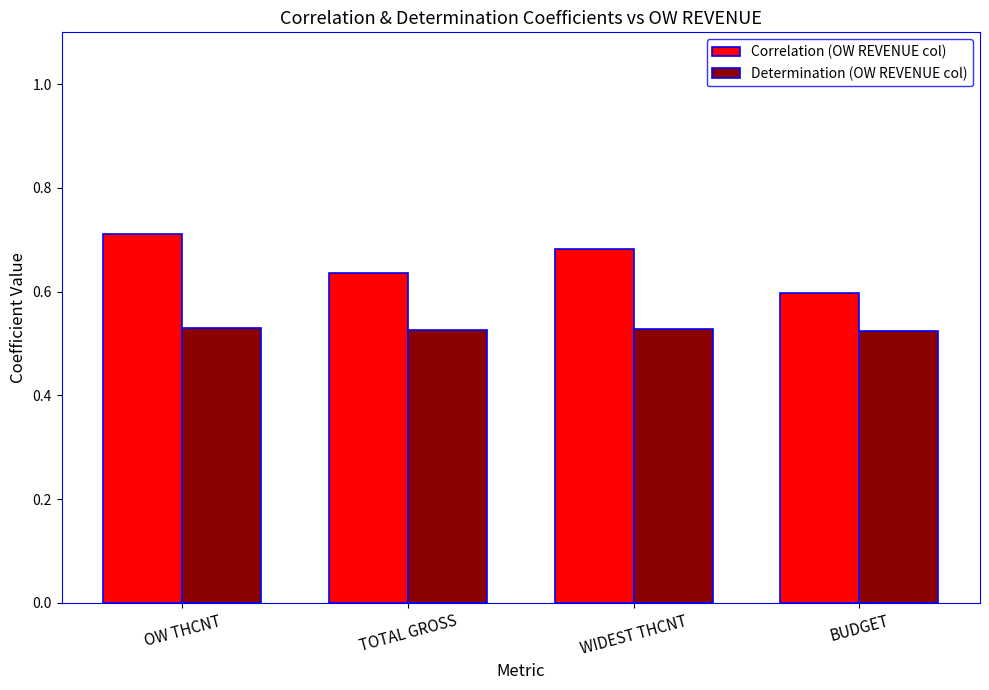

What is the total value across all series at WIDEST THCNT?

1.2